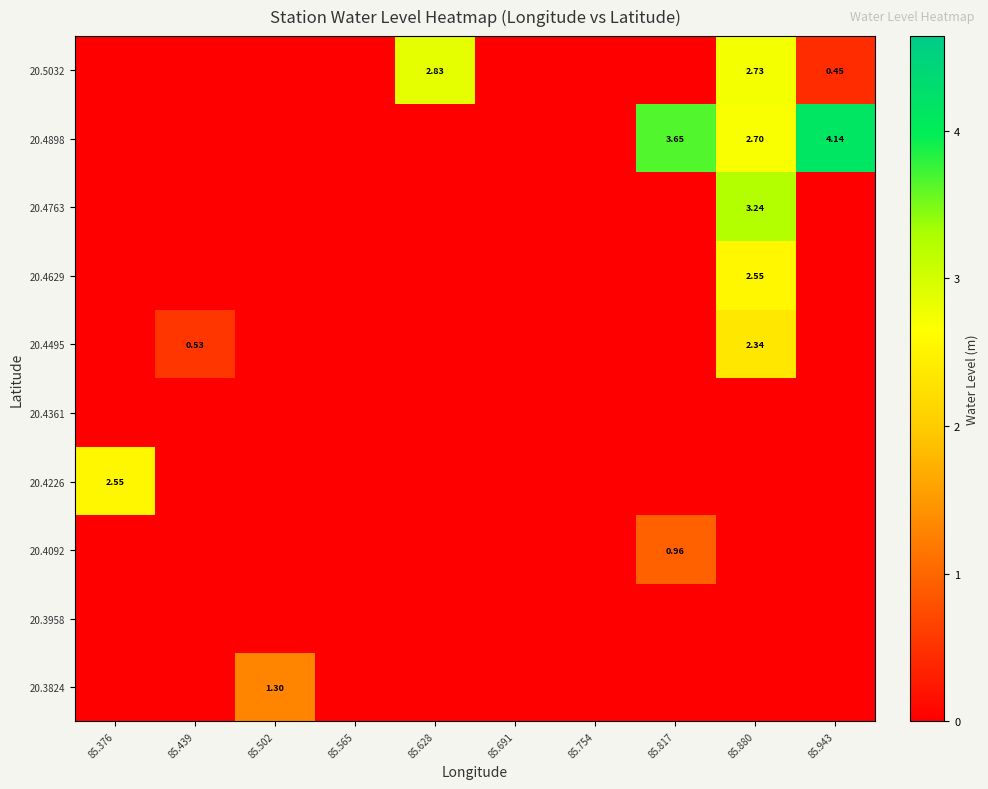

What is the total value across all series at 85.817?

4.6